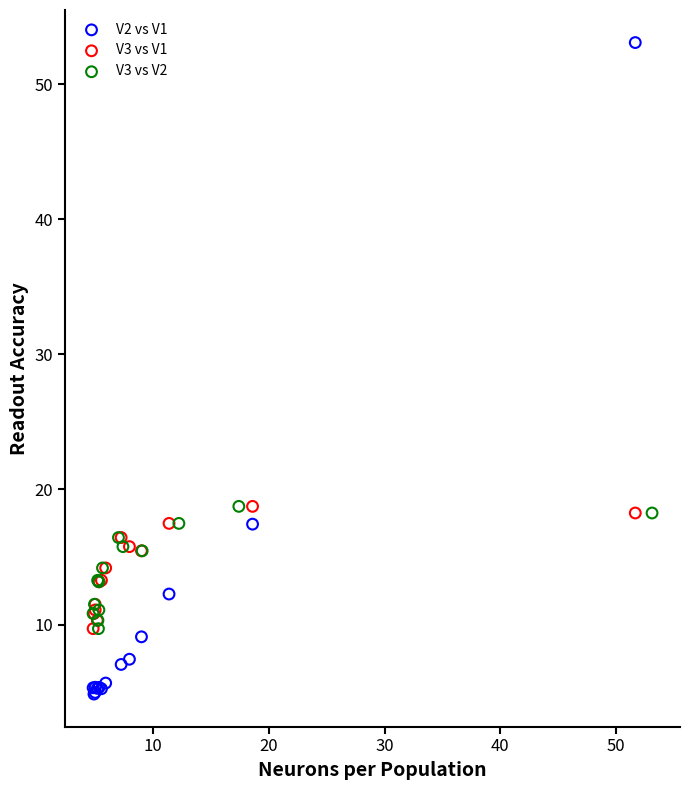

Which series has the widest spread of Y values?

V2 vs V1